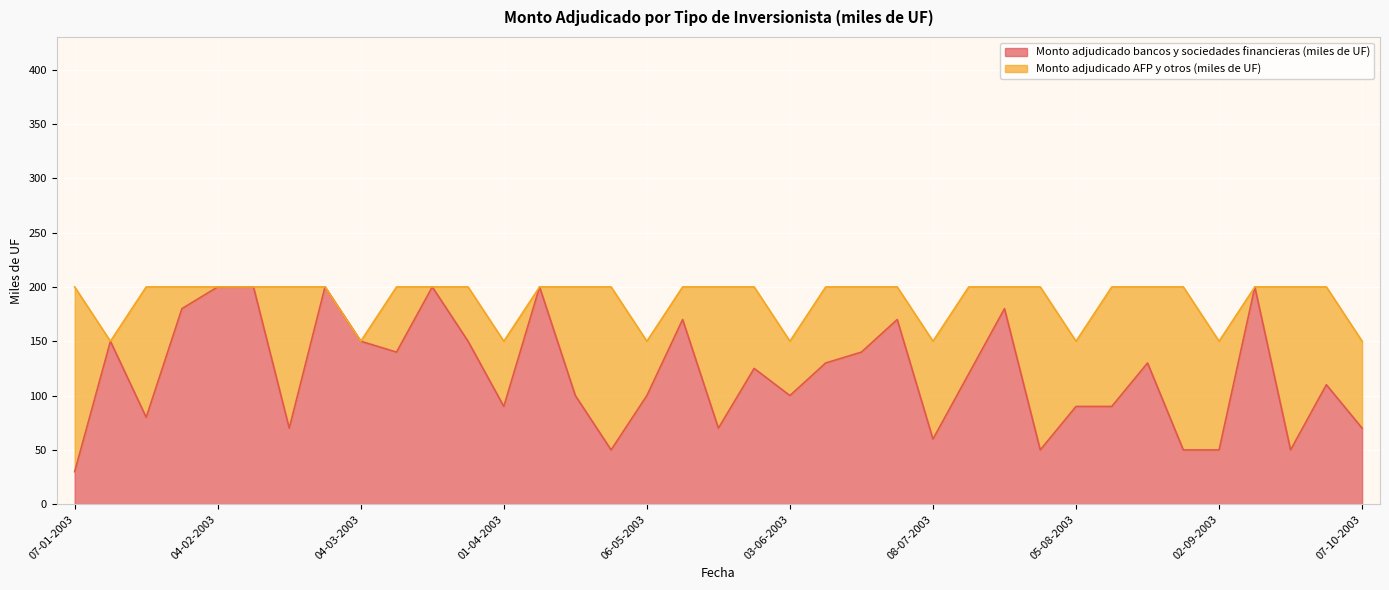

What is the maximum value shown in the chart?

200